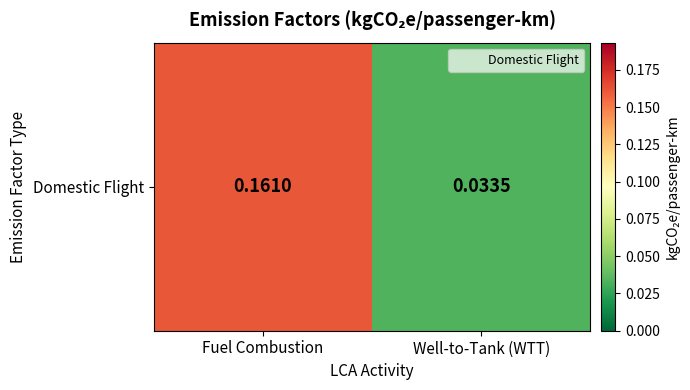

How many distinct data groups are displayed?

1